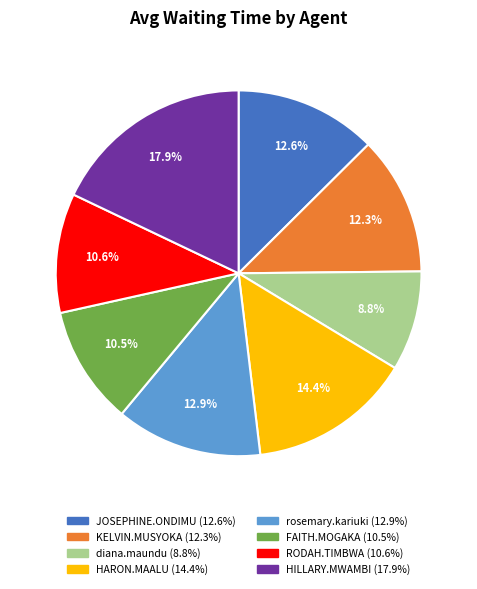

Which slice is the smallest?

diana.maundu